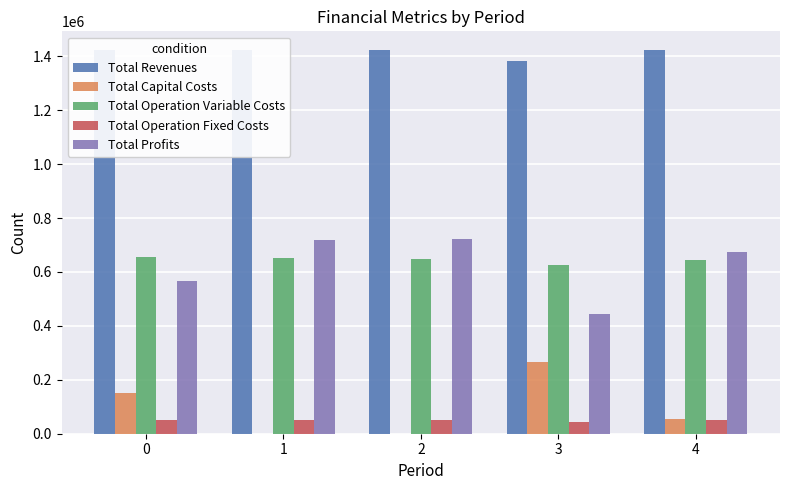

Does the chart contain stacked bars?

No